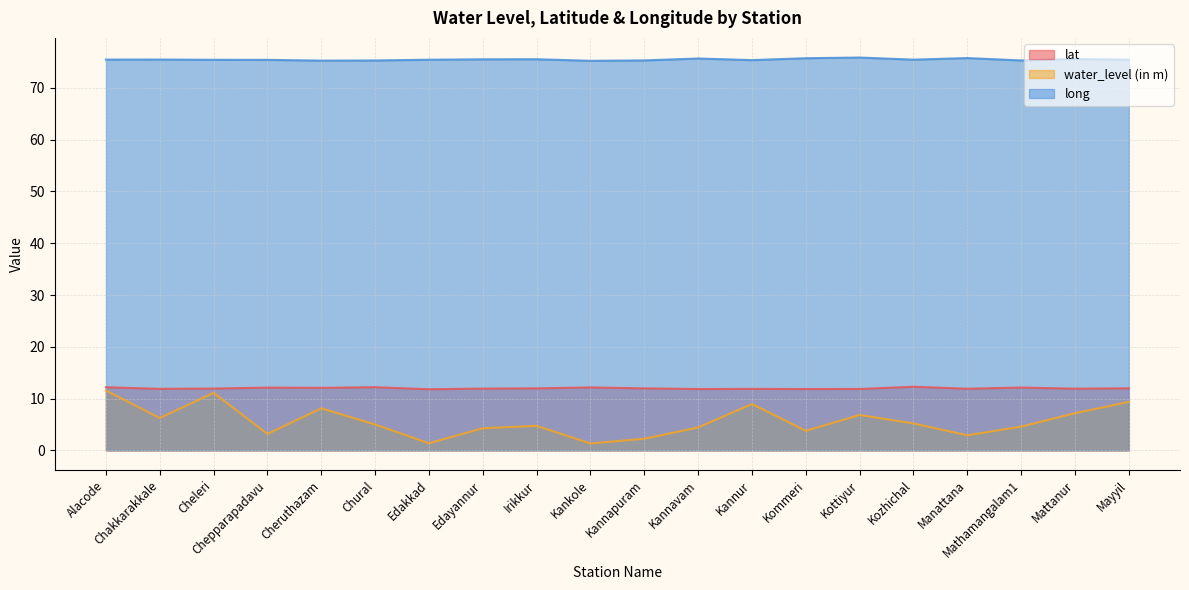

Reading left to right, transcribe all the data shown in this chart.

lat: 12.2	11.9	11.9	12.1	12.1	12.2	11.8	11.9	12.0	12.2	12.0	11.8	11.9	11.8	11.9	12.3	11.9	12.1	11.9	12.0
water_level (in m): 11.6	6.2	11.1	3.2	8.1	5.0	1.4	4.3	4.7	1.3	2.2	4.4	8.9	3.8	6.8	5.2	2.9	4.6	7.2	9.4
long: 75.5	75.5	75.4	75.4	75.3	75.3	75.4	75.5	75.5	75.2	75.3	75.7	75.4	75.7	75.9	75.5	75.8	75.3	75.6	75.5